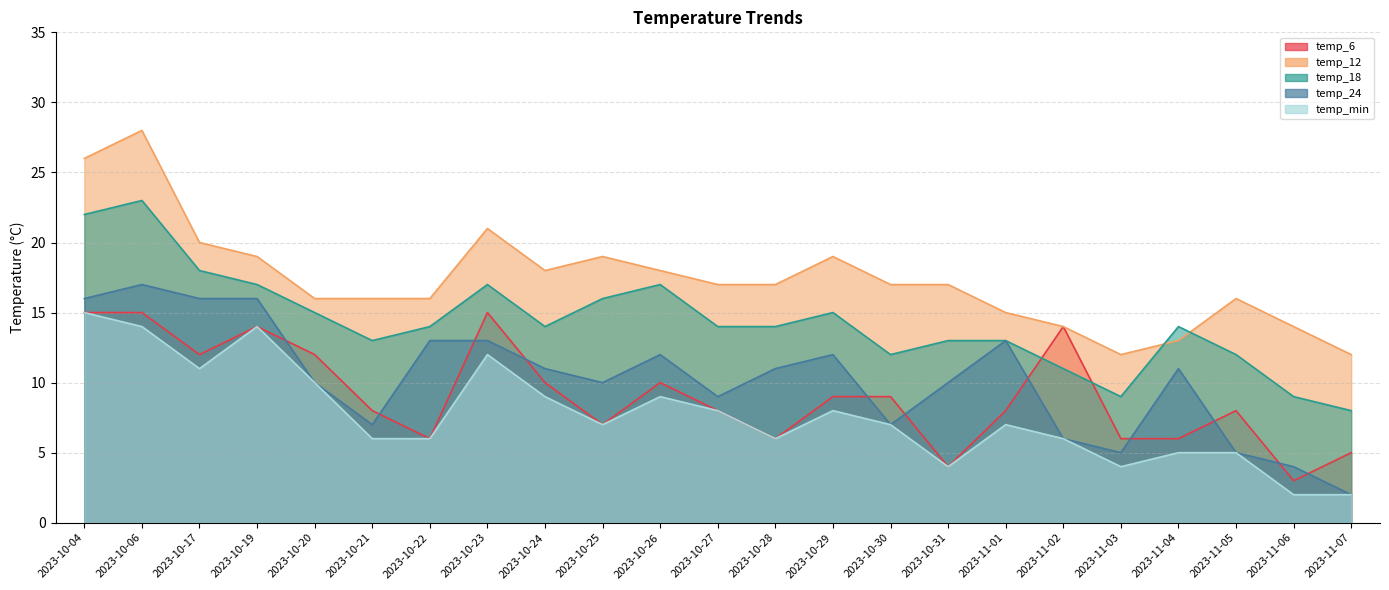

How many data points in temp_6 are less than 8?

8